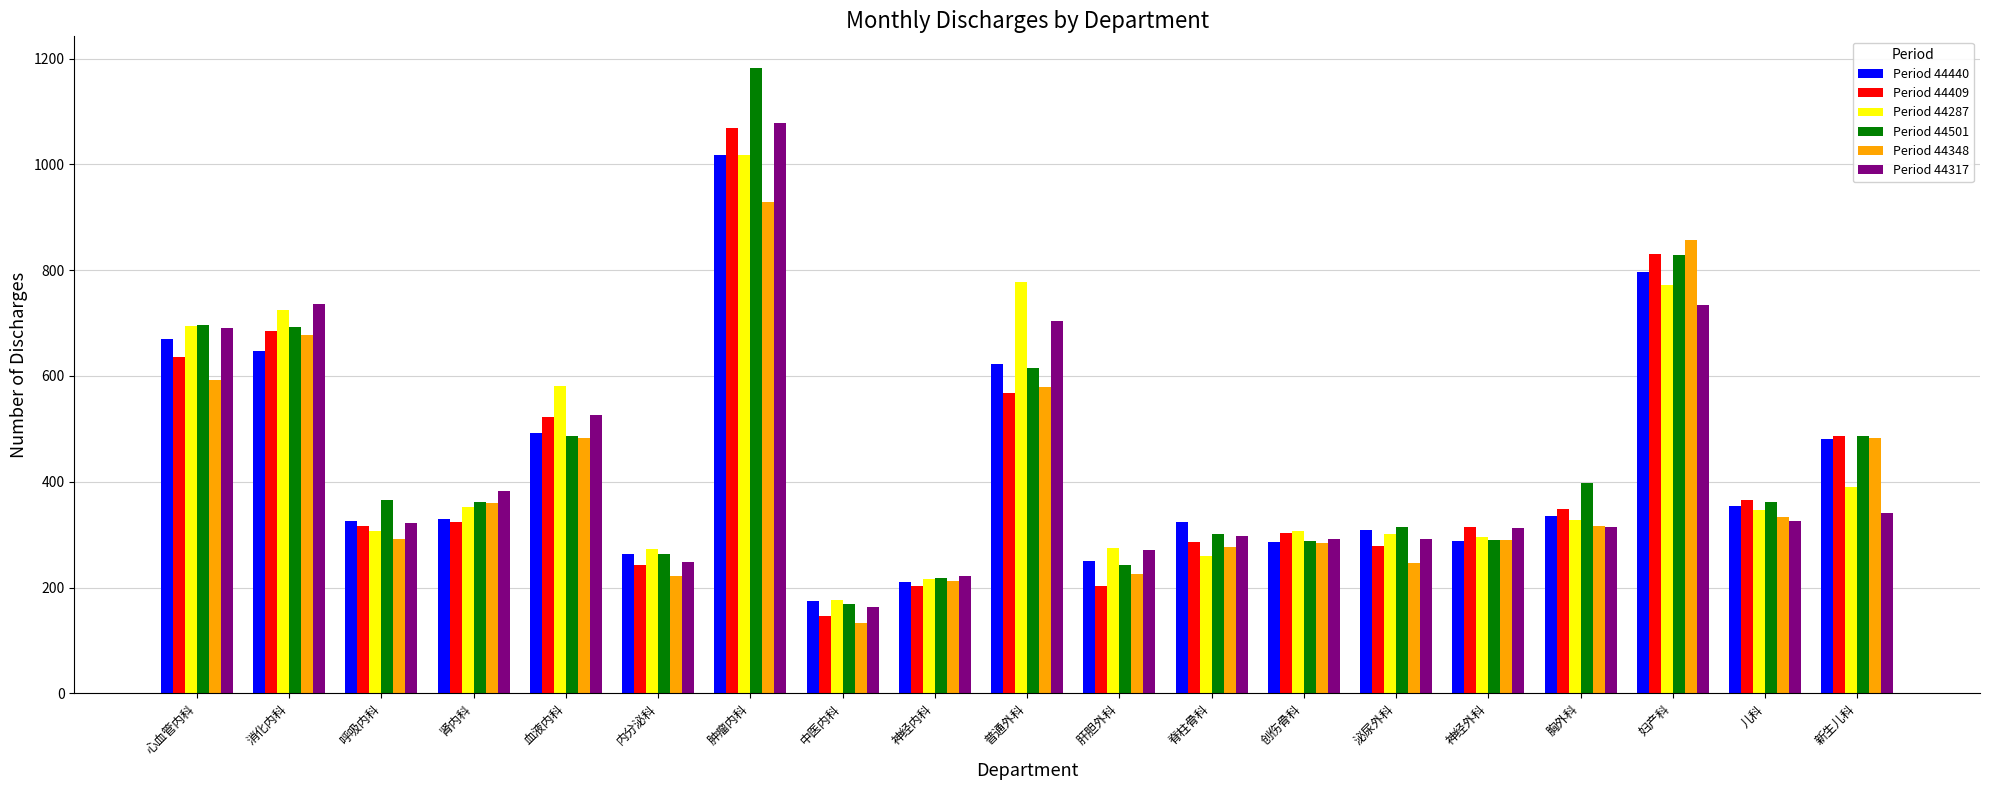

What is the value of the Period 44317 bar at the 18th from the left?

325